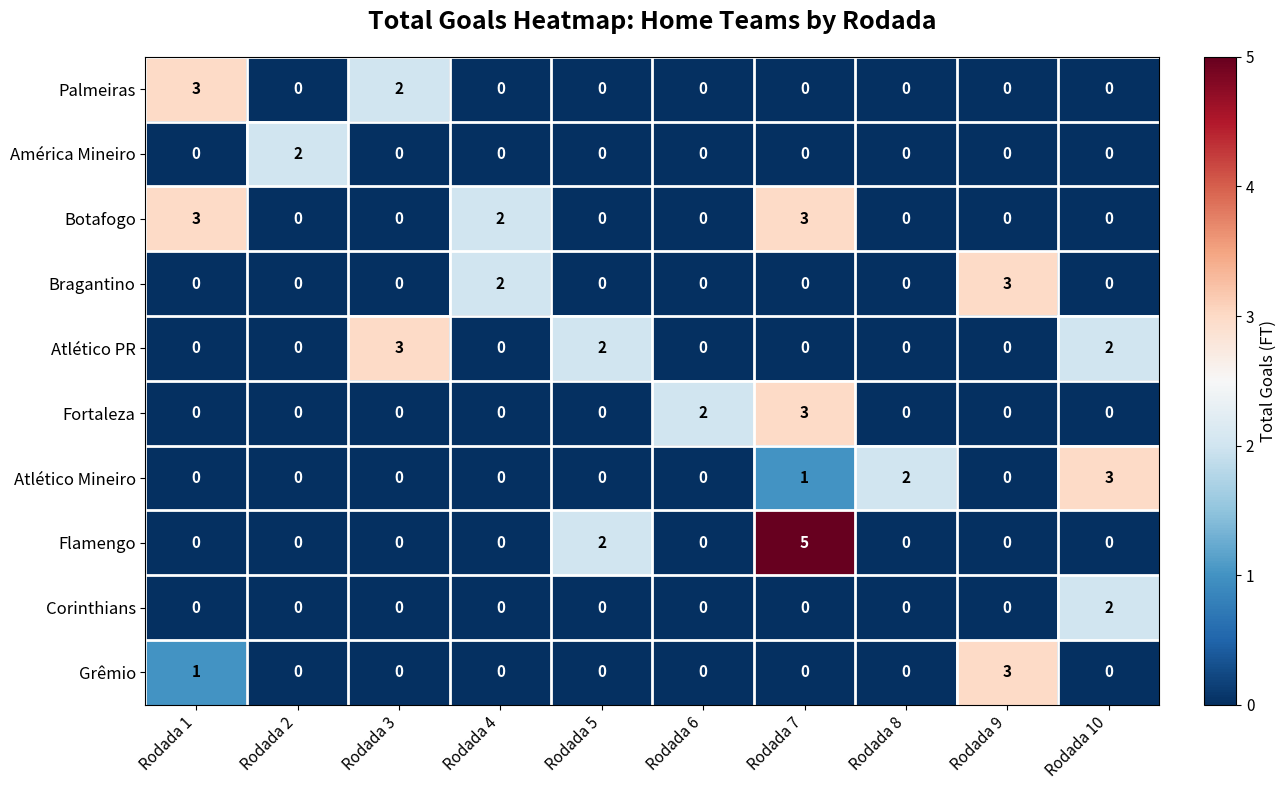

Count the Atlético Mineiro values in the range 0 to 1.

8